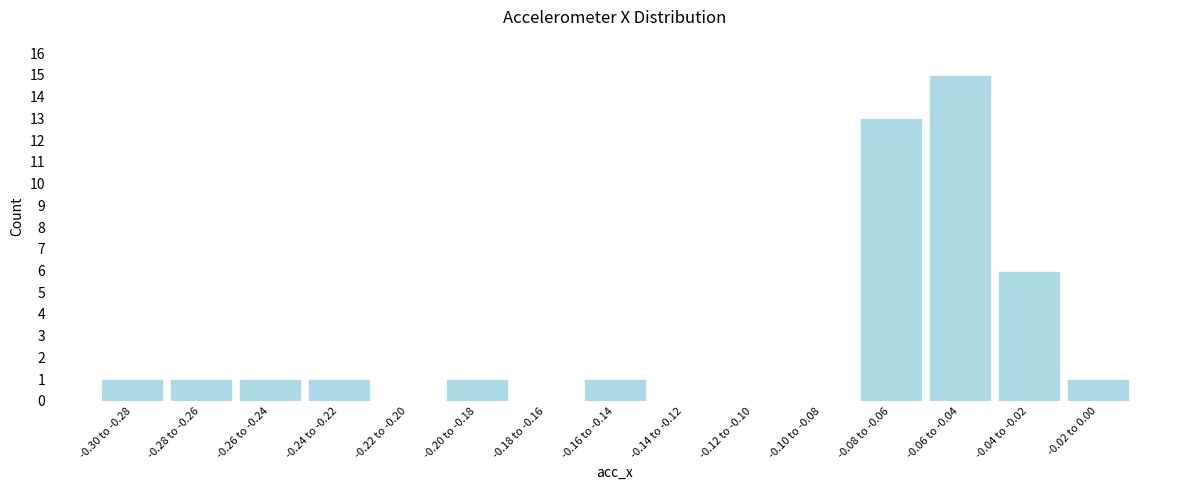

Reading right to left, list all the values displayed in this chart.

-0.02 to 0.00=1	-0.04 to -0.02=6	-0.06 to -0.04=15	-0.08 to -0.06=13	-0.10 to -0.08=0	-0.12 to -0.10=0	-0.14 to -0.12=0	-0.16 to -0.14=1	-0.18 to -0.16=0	-0.20 to -0.18=1	-0.22 to -0.20=0	-0.24 to -0.22=1	-0.26 to -0.24=1	-0.28 to -0.26=1	-0.30 to -0.28=1